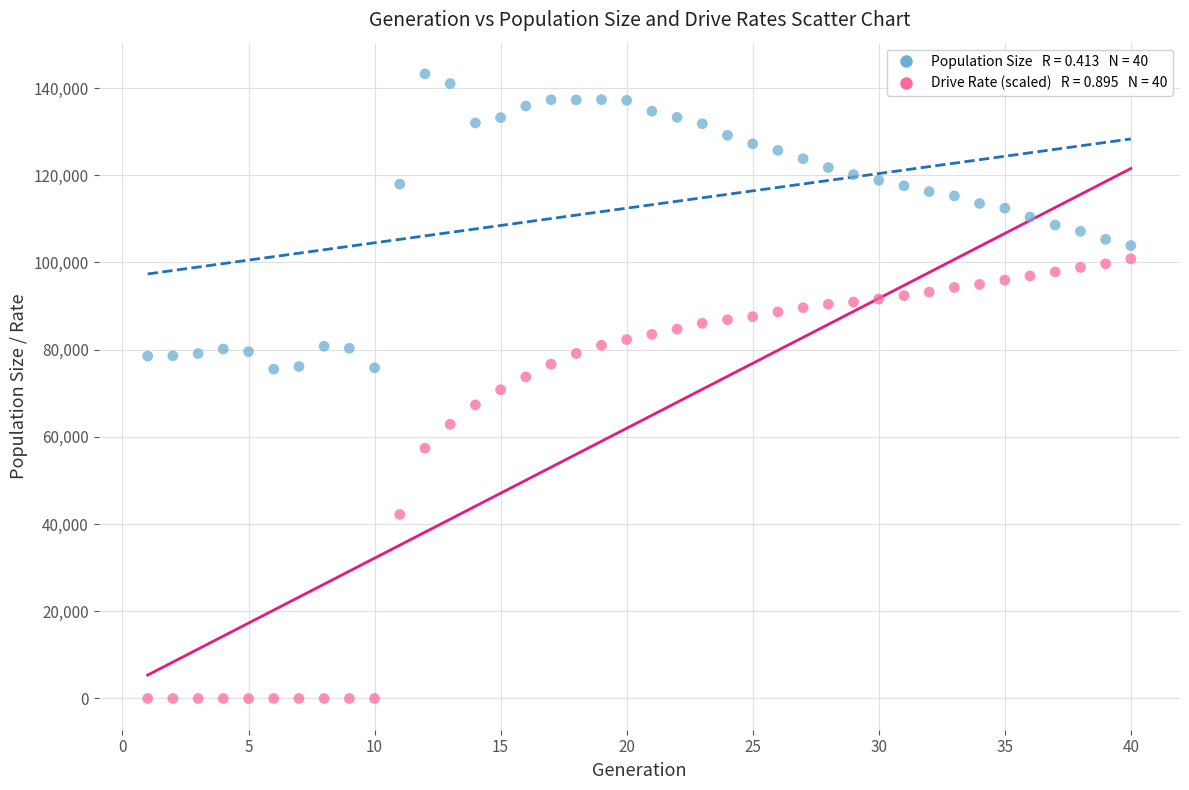

Across all data points, what is the range of Y values (max minus min)?

143244.0